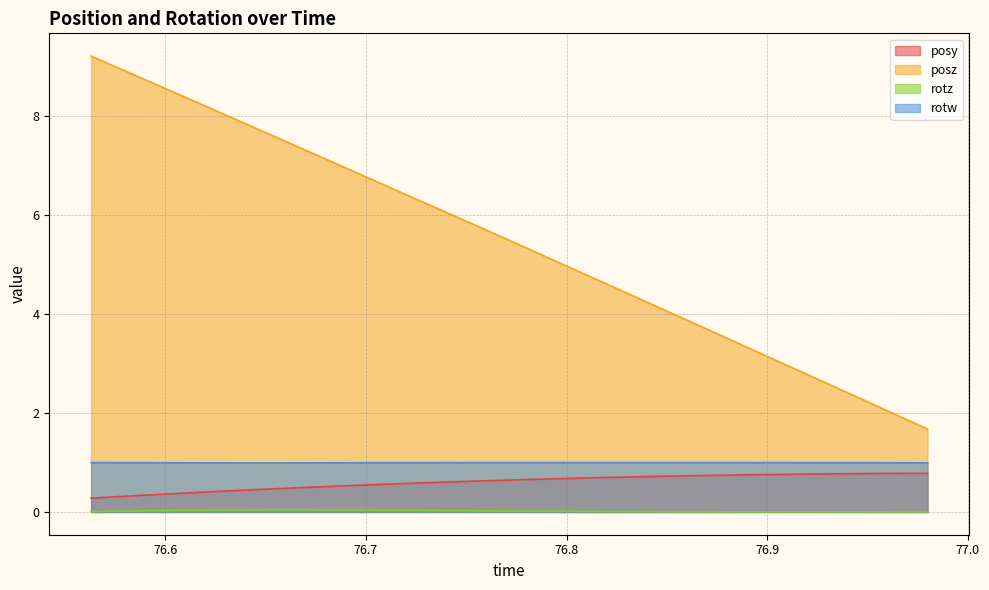

How many posy values are between 0 and 1?

31